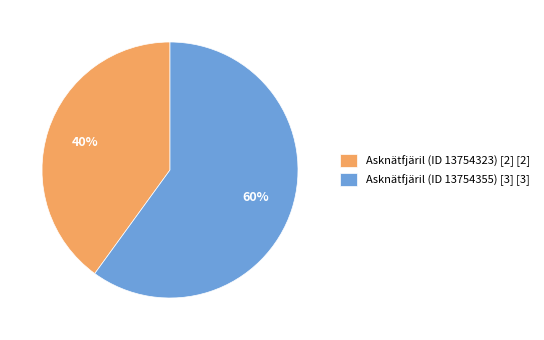

Does any single category account for the majority?

Yes